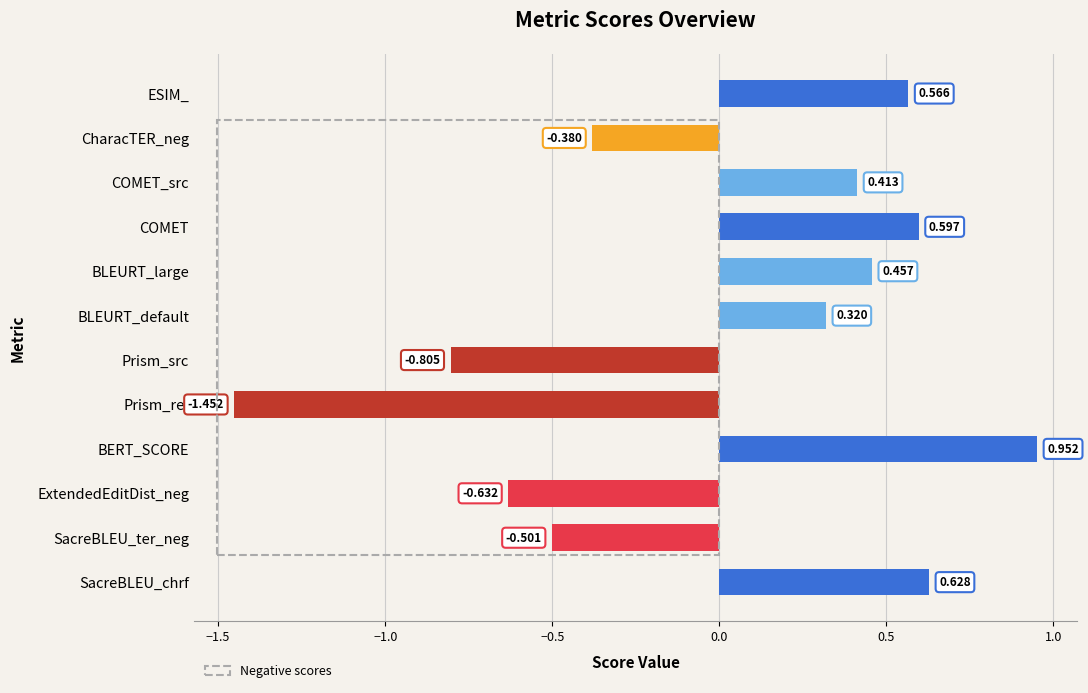

Where is the data nearest to the value 0?

BLEURT_default